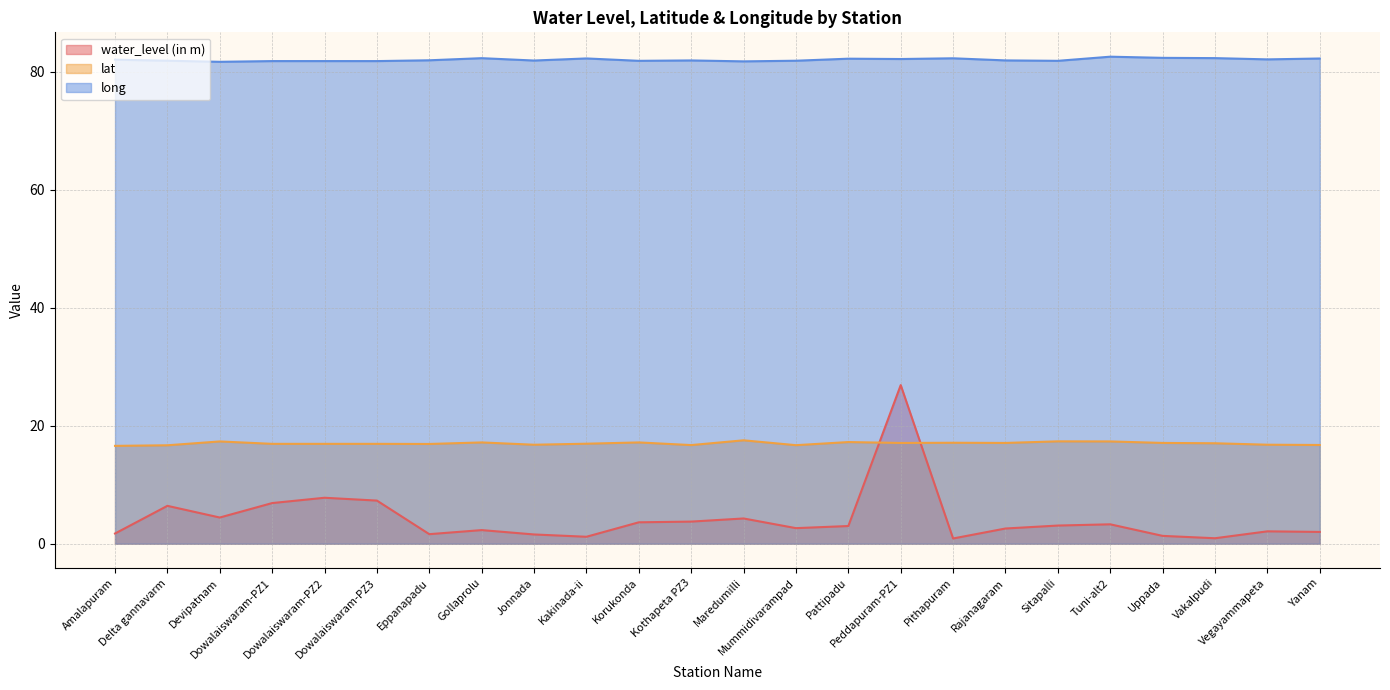

What is the label of the 12th point from the right?

Maredumilli